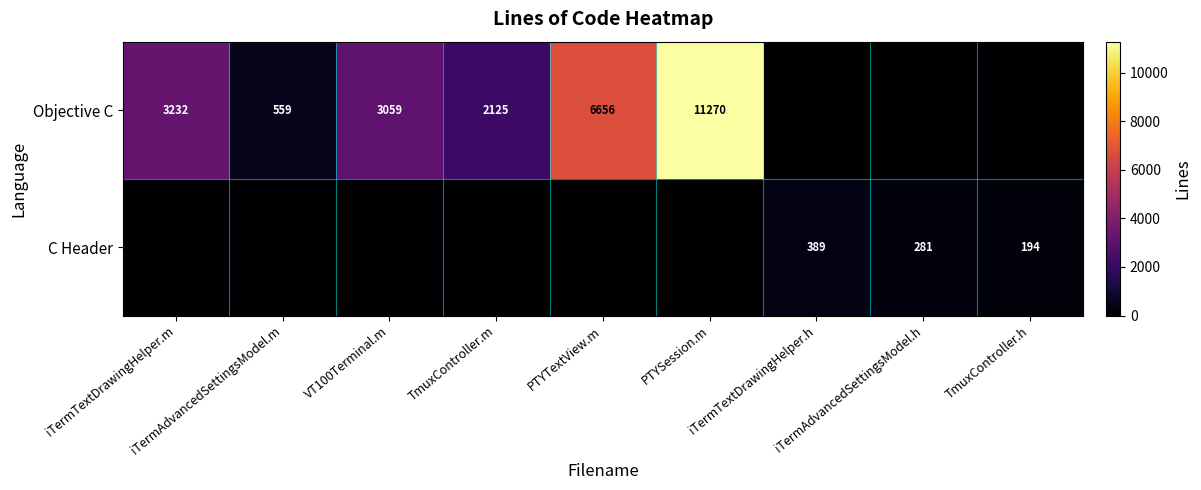

Rank the series at iTermTextDrawingHelper.h from highest to lowest value.

C Header, Objective C